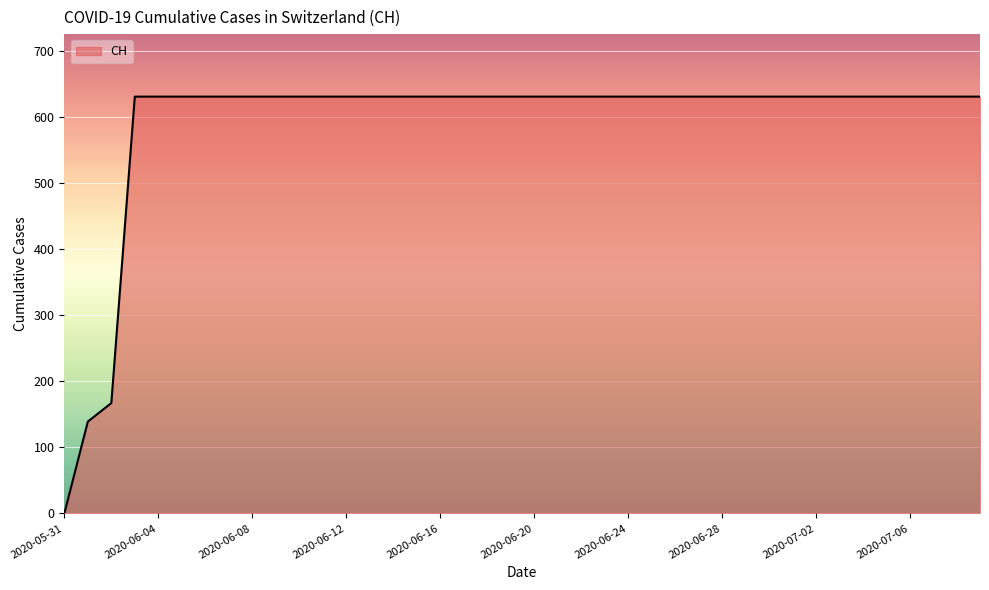

Does the chart display data point markers on the line(s)?

No